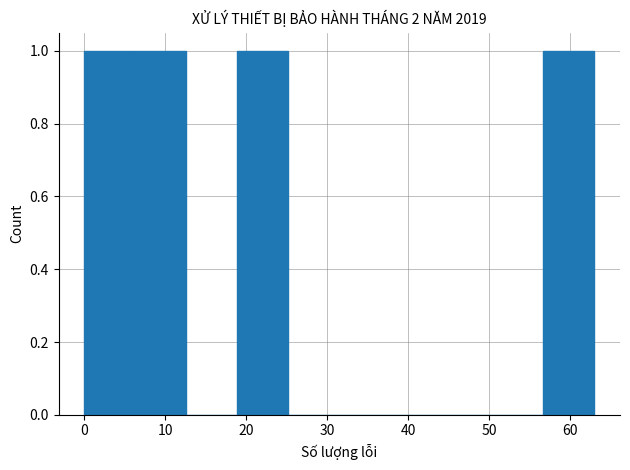

What is the height of the bar covering 6.3 to 12.6 on the x-axis? Neither the bar edges nor the heights are printed on the chart, so give them approximately, as read against the axes.

1